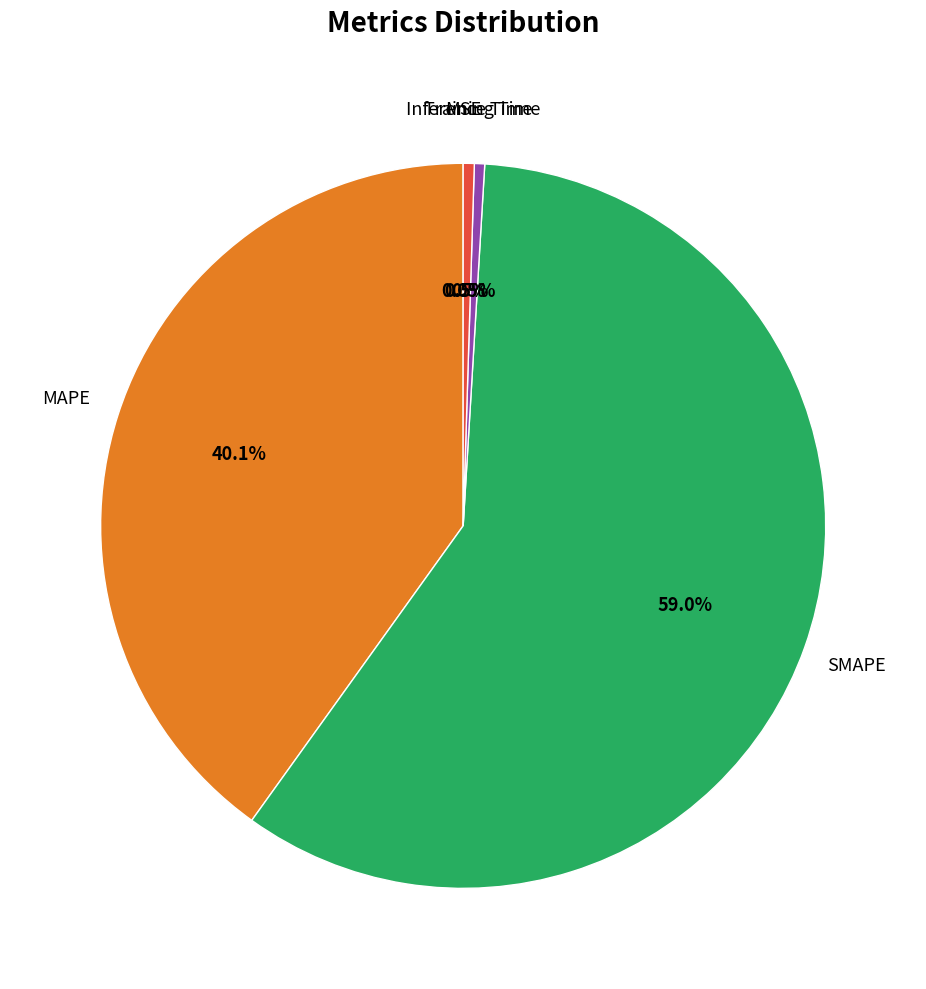

Does any single category account for the majority?

Yes